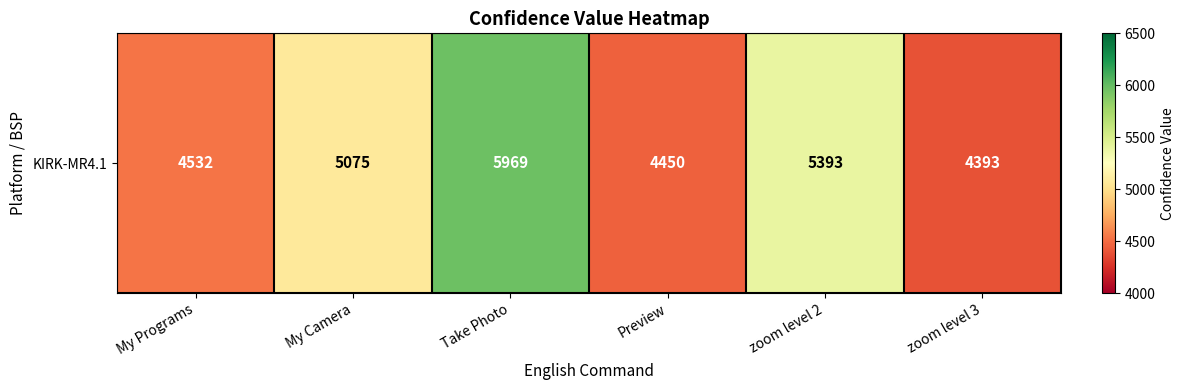

What is the change in value from My Programs to Take Photo?

+1437